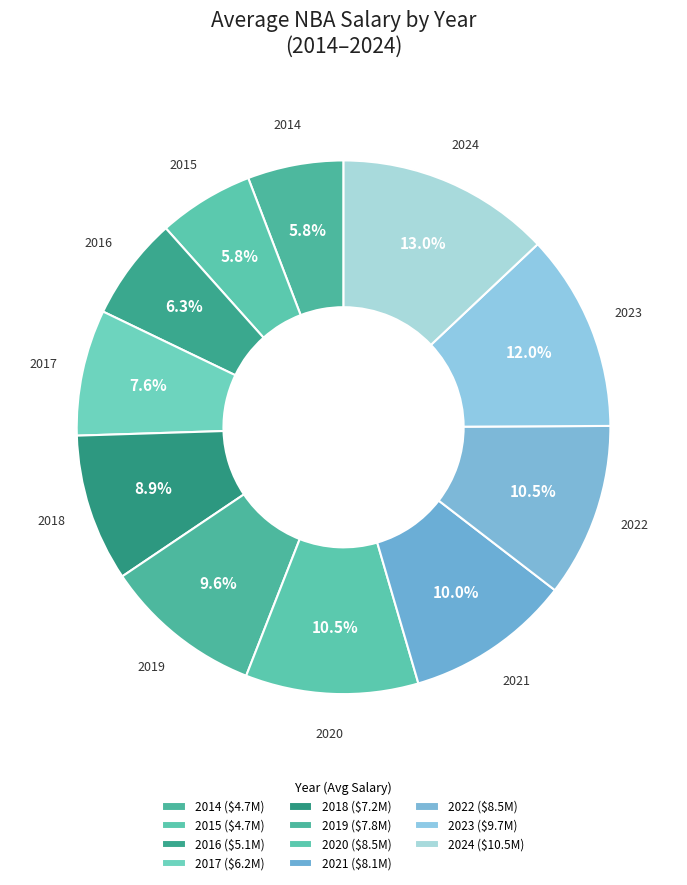

Is the sum of 2022 and 2021 greater than half?

No